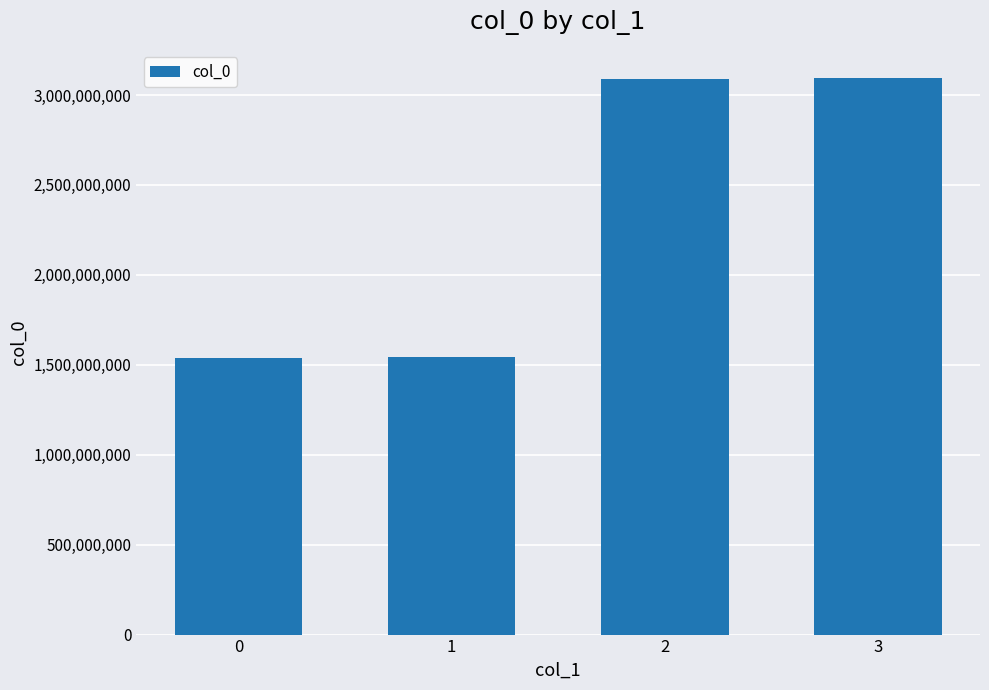

What is the difference between the second highest and minimum values?

1550073373